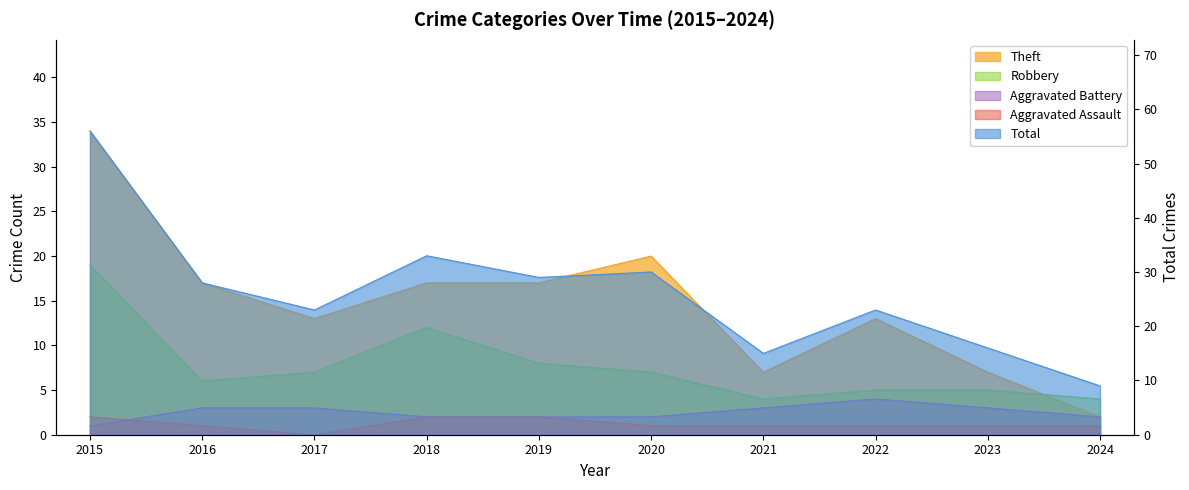

Where is the first local maximum for Theft?

2020